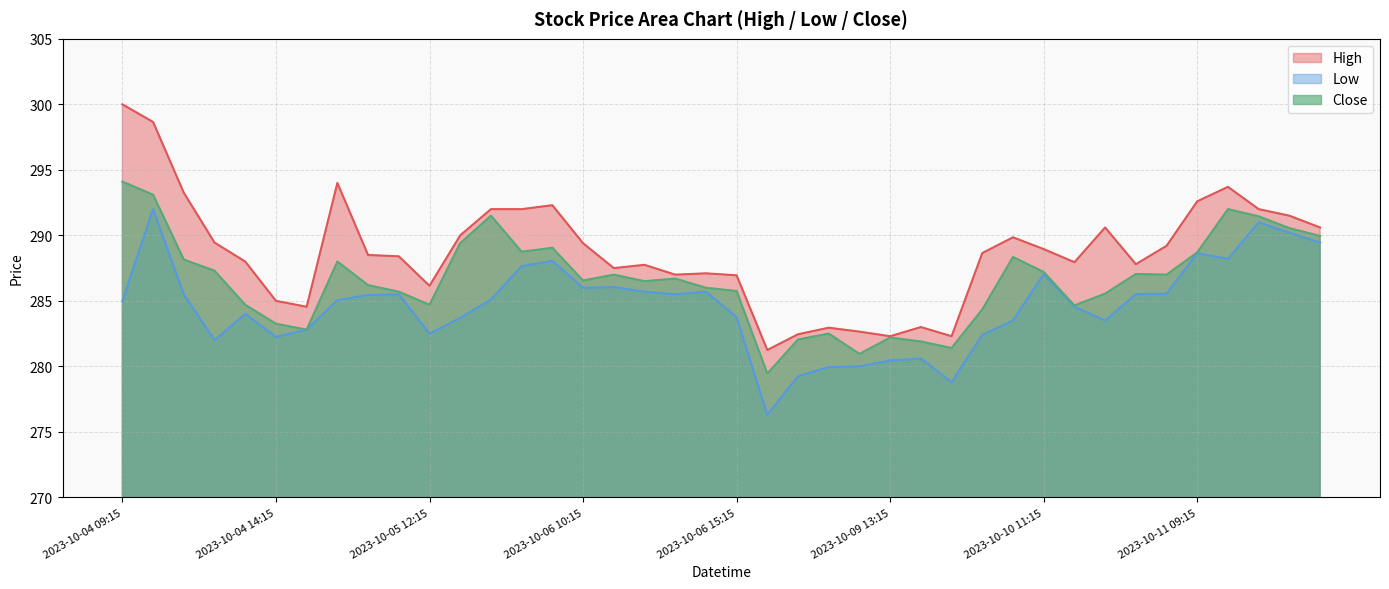

Is it true that High equals 282.9 at 2023-10-09 11:15?

True